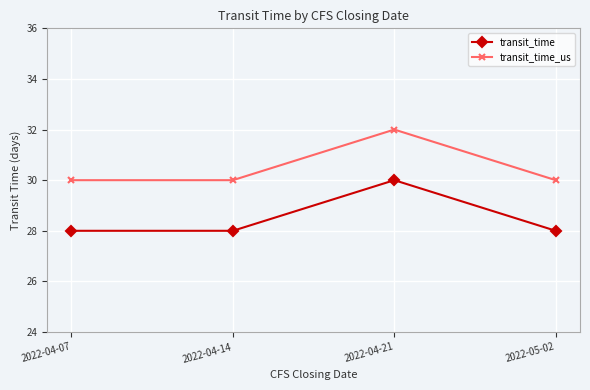

What is the label of the 1st point from the left?

2022-04-07